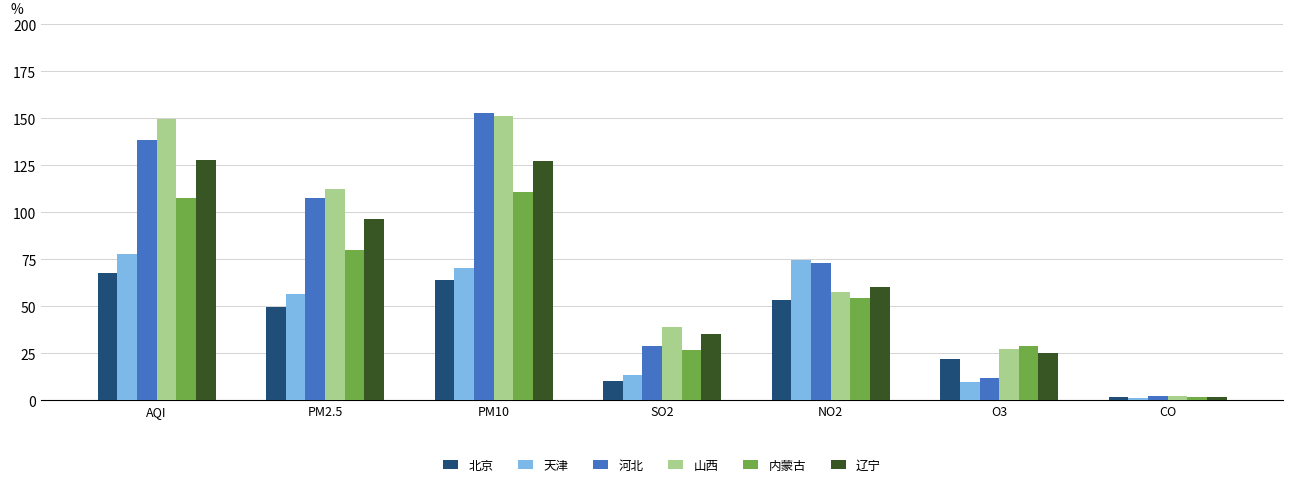

True or false: 天津 has a value of 13.4 at SO2.

True